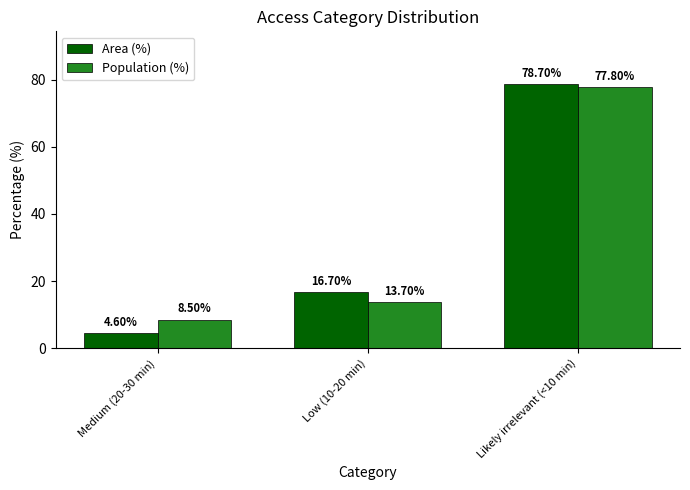

What is the greatest value displayed?

78.7